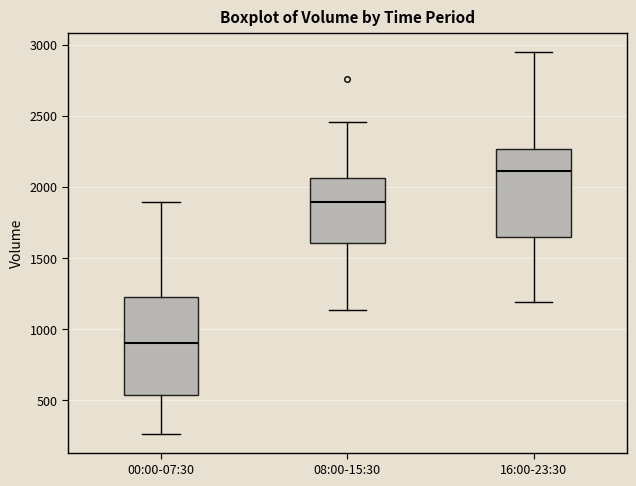

Reading left to right, read every box against the y-axis: the position of its median line, the range the box covers, and the ends of its whiskers. The values are not printed on the chart, so give them approximately, as read against the axis.

00:00-07:30: median 900, box 550 to 1250, whiskers 250 to 1900
08:00-15:30: median 1900, box 1600 to 2050, whiskers 1150 to 2450
16:00-23:30: median 2100, box 1650 to 2250, whiskers 1200 to 2950